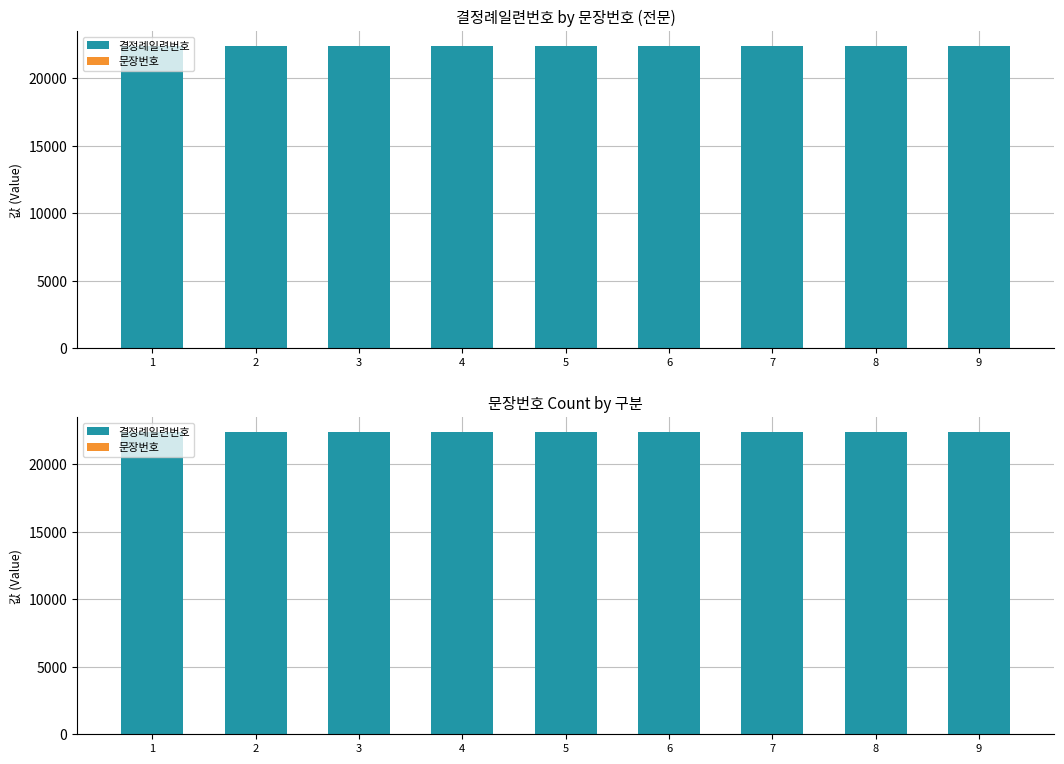

What is the difference between the 문장번호 values at 3 and 2?

1